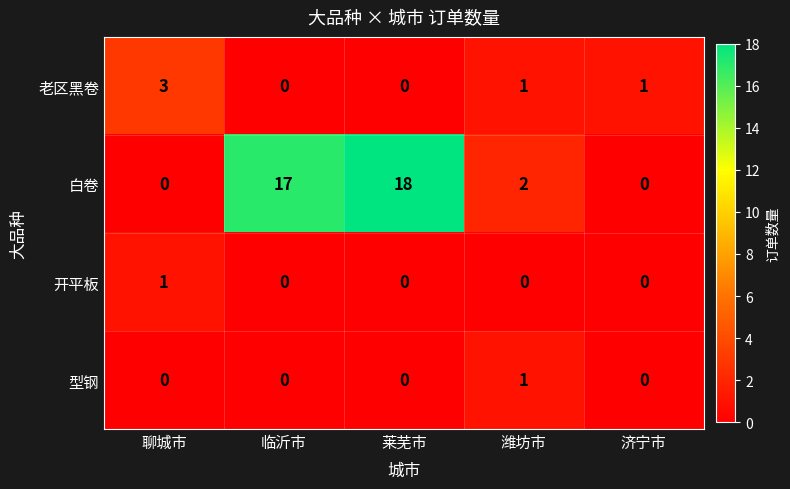

Reading left to right, list all the values displayed in this chart.

老区黑卷: 3	0	0	1	1
白卷: 0	17	18	2	0
开平板: 1	0	0	0	0
型钢: 0	0	0	1	0